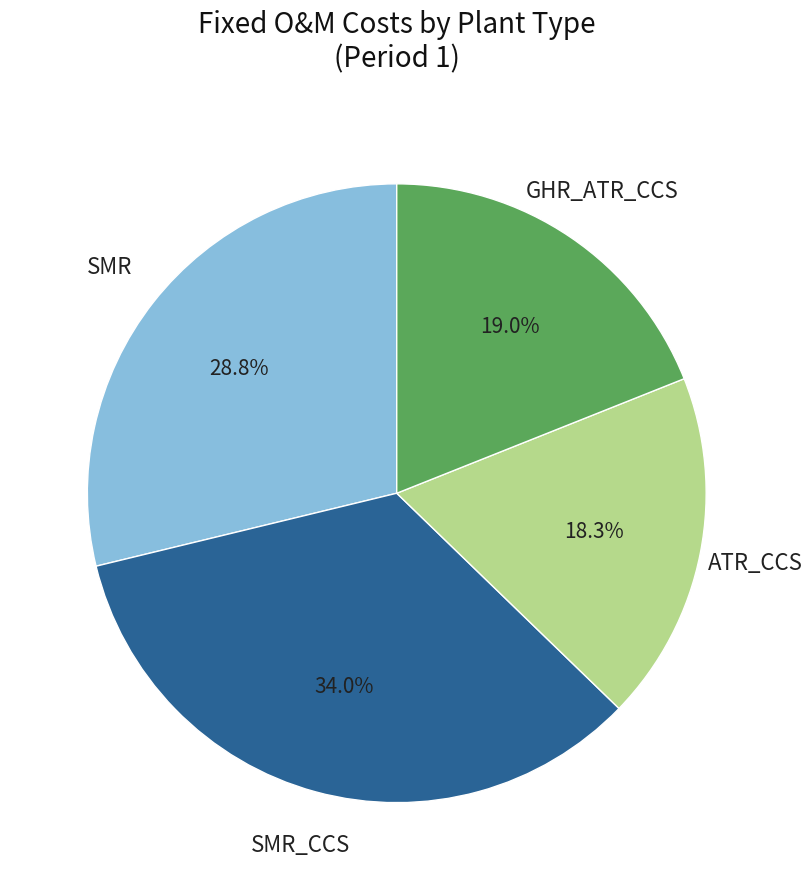

How many segments does this pie chart have?

4